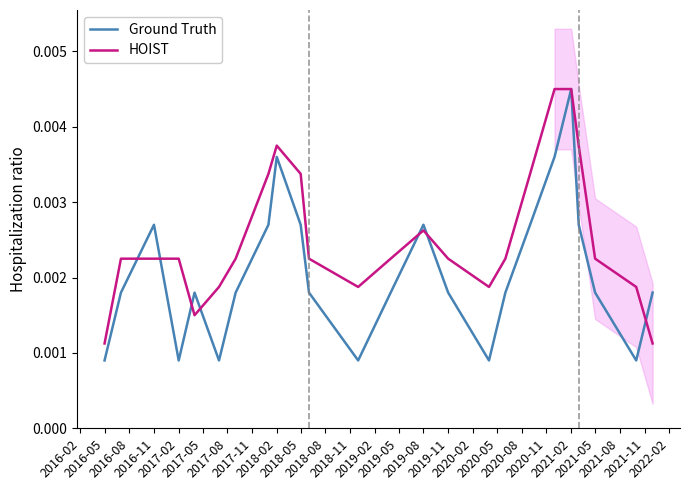

Rank the series by their average value, from highest to lowest.

HOIST, Ground Truth